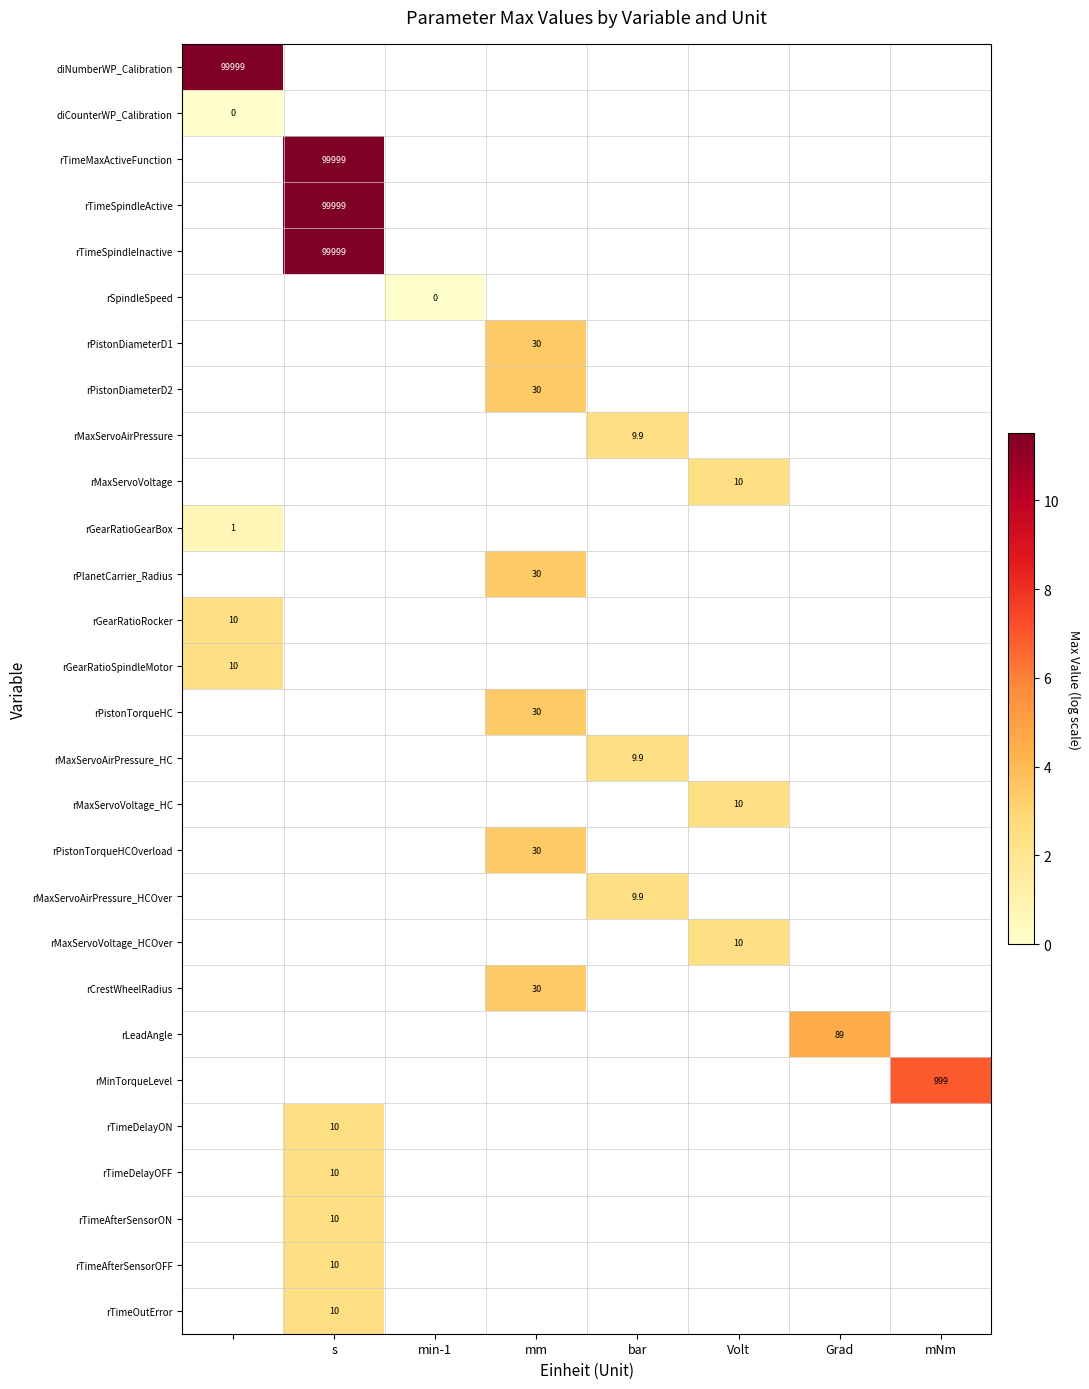

The rCrestWheelRadius series shows 47.6 at mm. True or false?

False